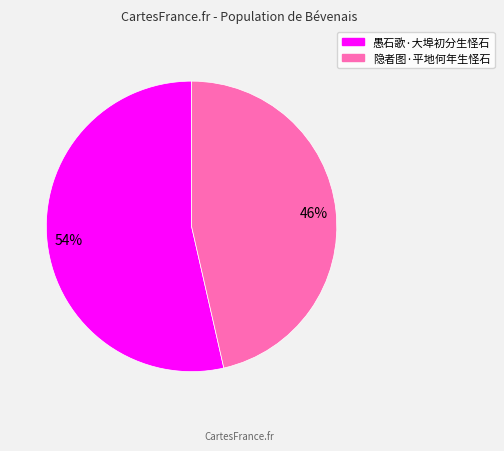

To the nearest percent, what percentage of the pie is 愚石歌·大埠初分生怪石?

54%